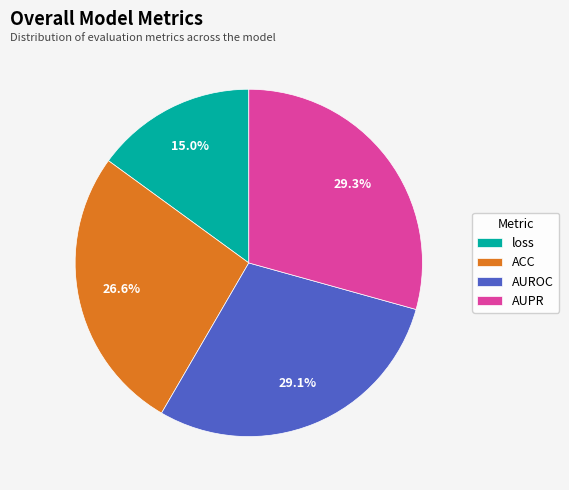

Is it true that ACC is 27% of the pie?

True